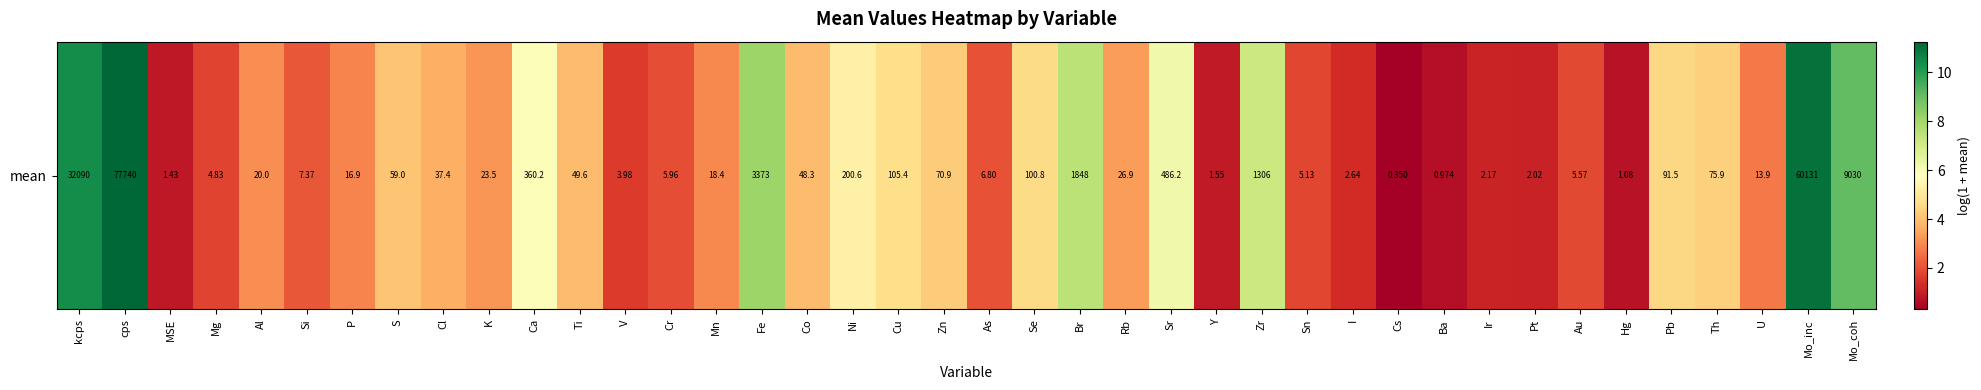

What is the change in value from MSE to K?

+2.3